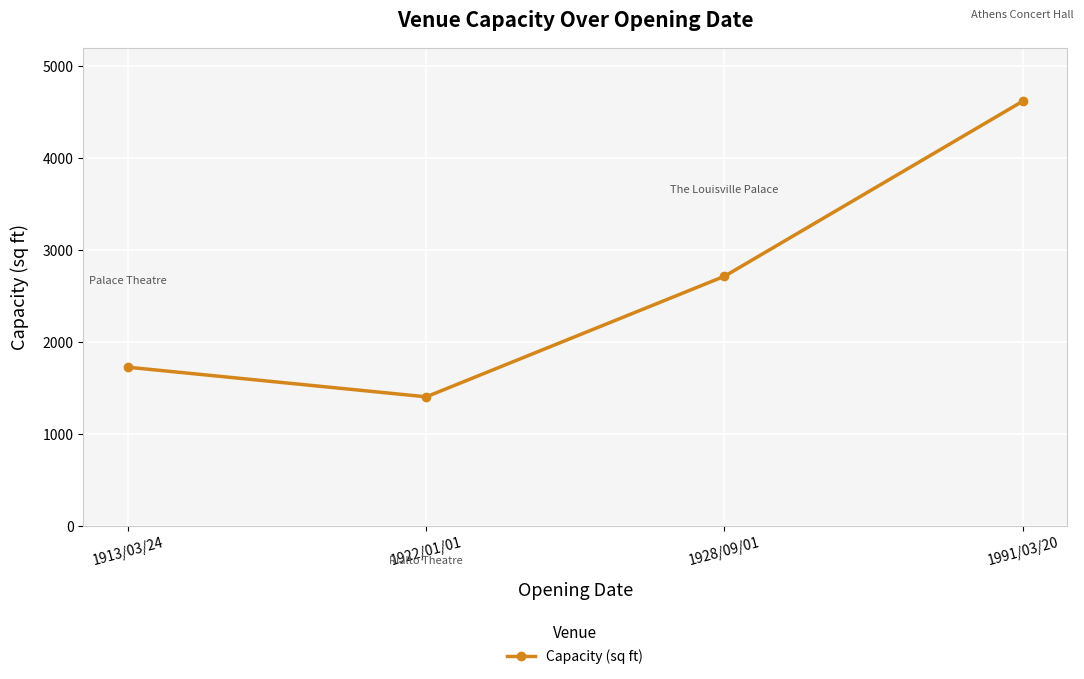

Which has a higher value, 1991/03/20 or 1922/01/01?

1991/03/20